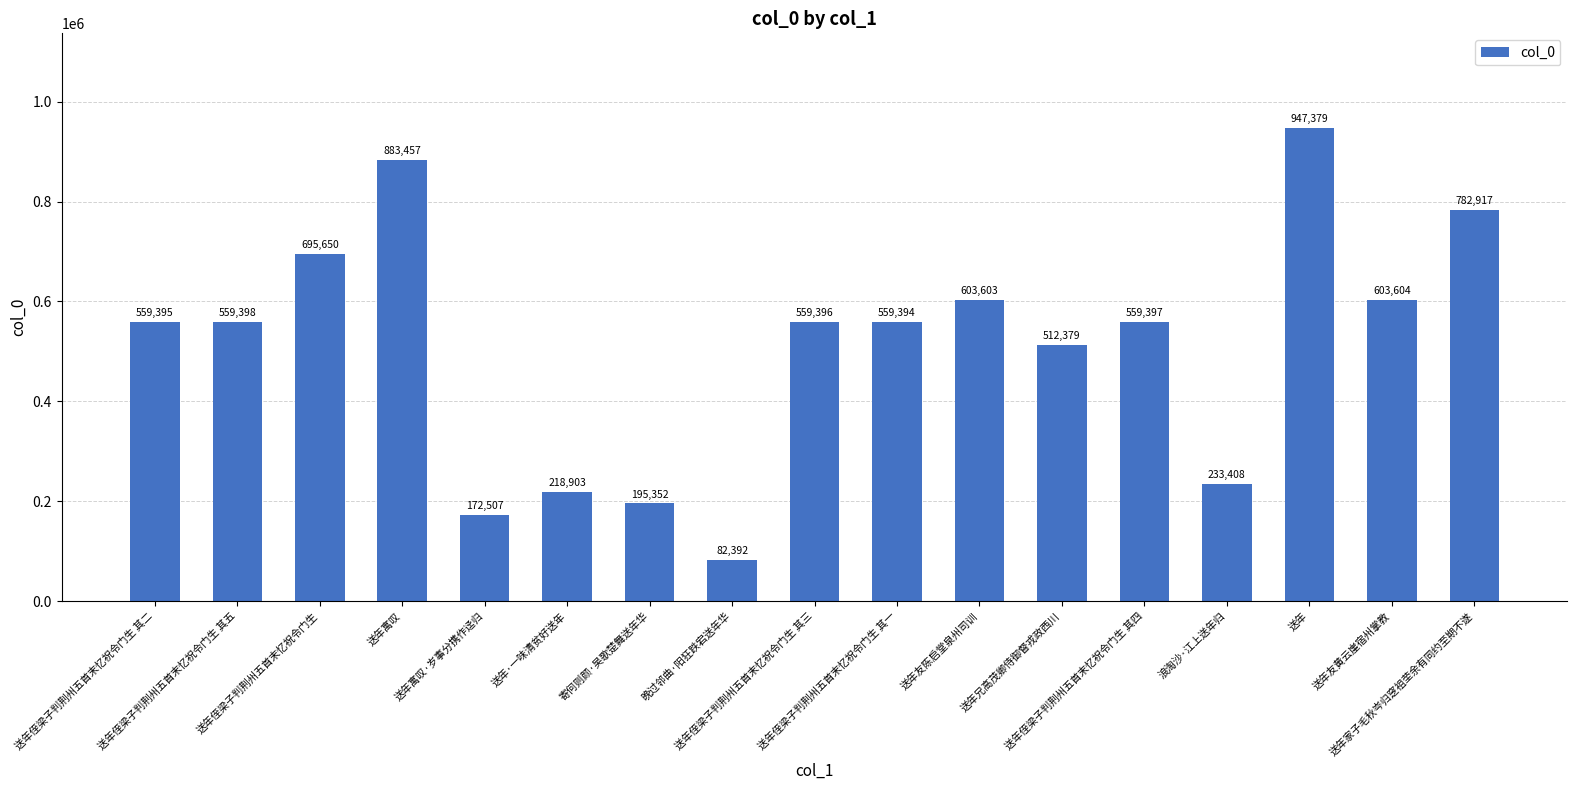

Are the bars horizontal?

No